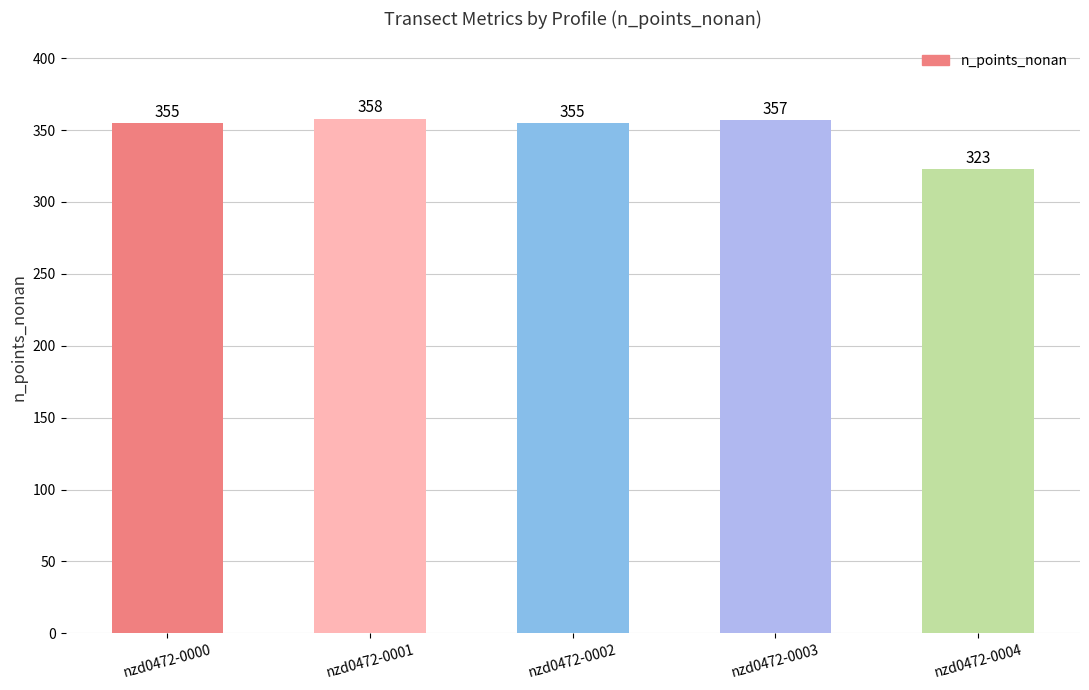

What value does the data have at nzd0472-0001?

358